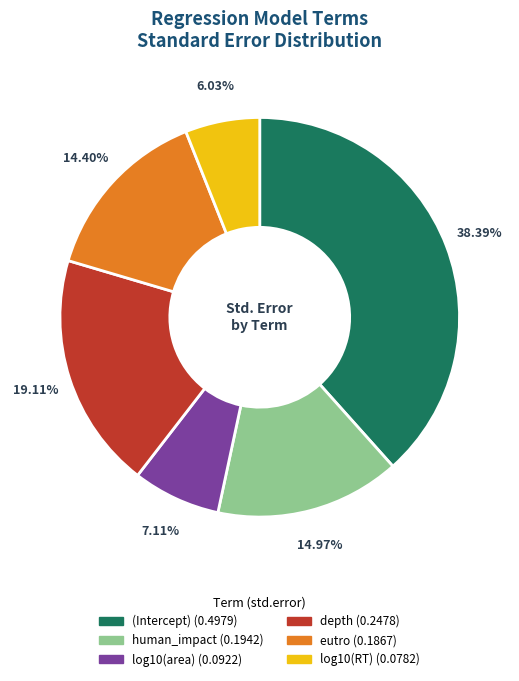

The depth slice represents 8% of the pie. True or false?

False